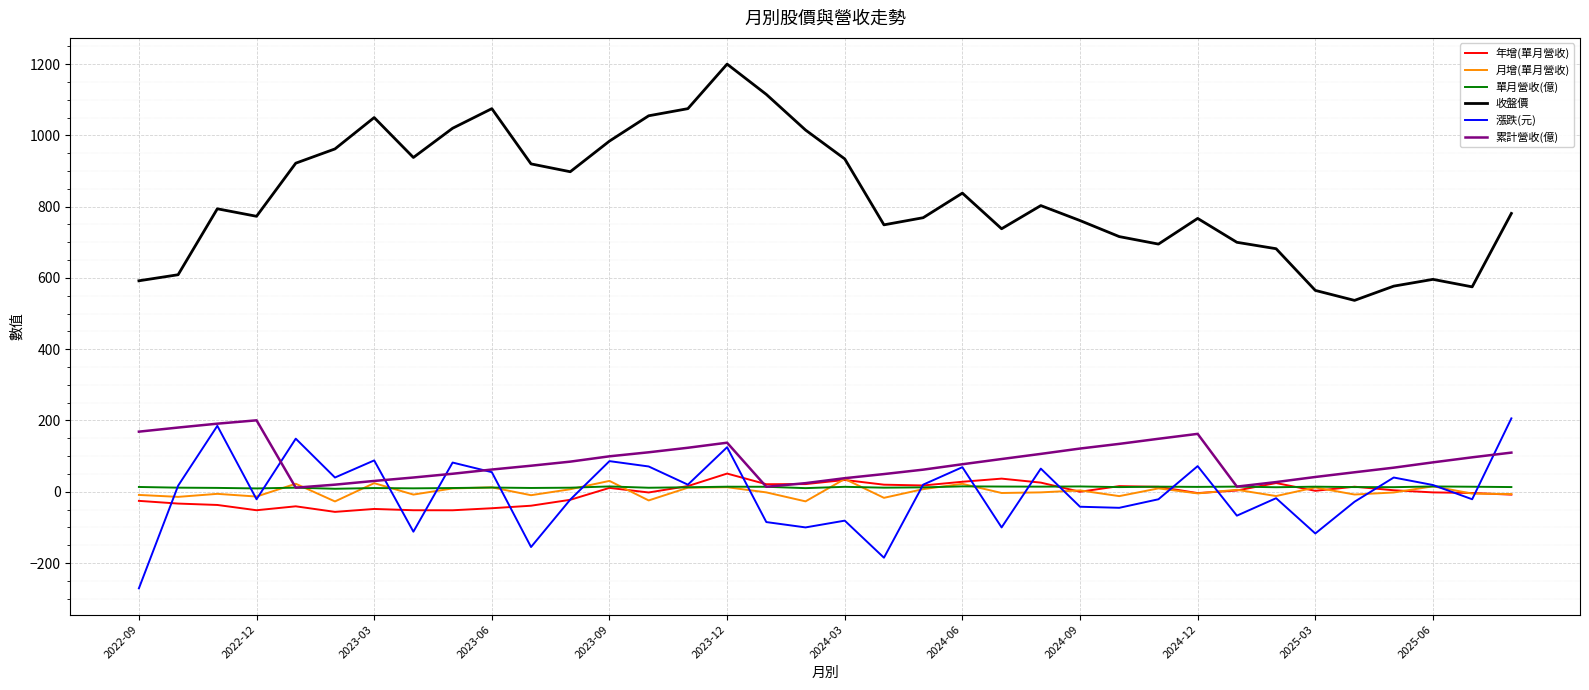

Which series has the largest range (max minus min)?

收盤價